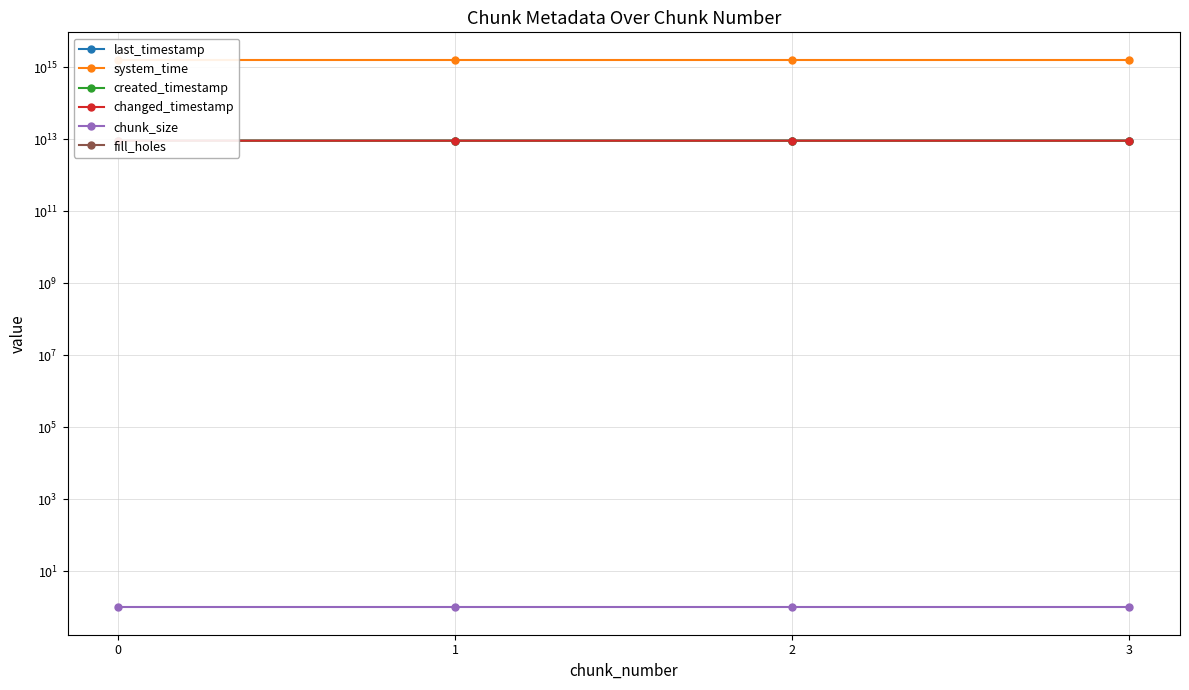

Where does the last_timestamp series first go above 9238424711009?

3